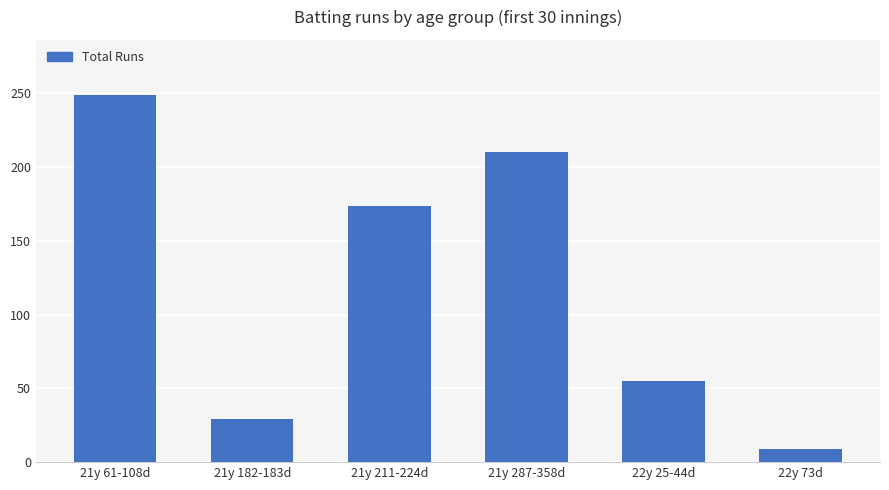

What is the difference between the maximum and minimum values?

240